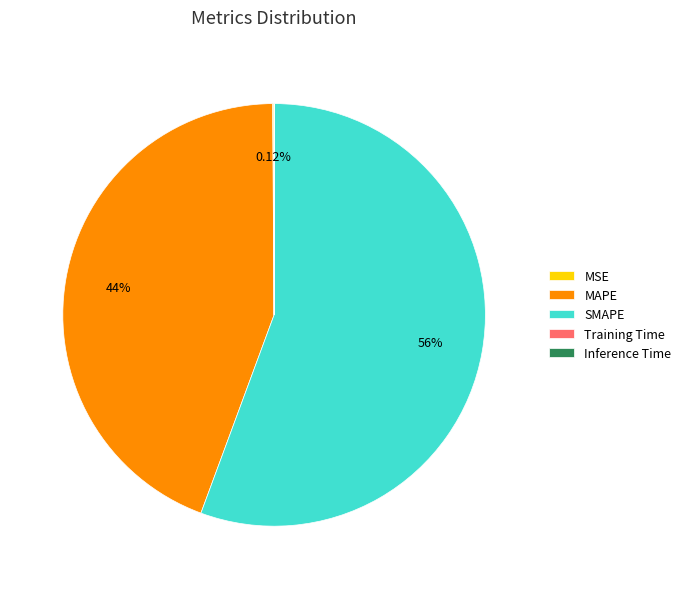

Is there a majority slice in this chart?

Yes